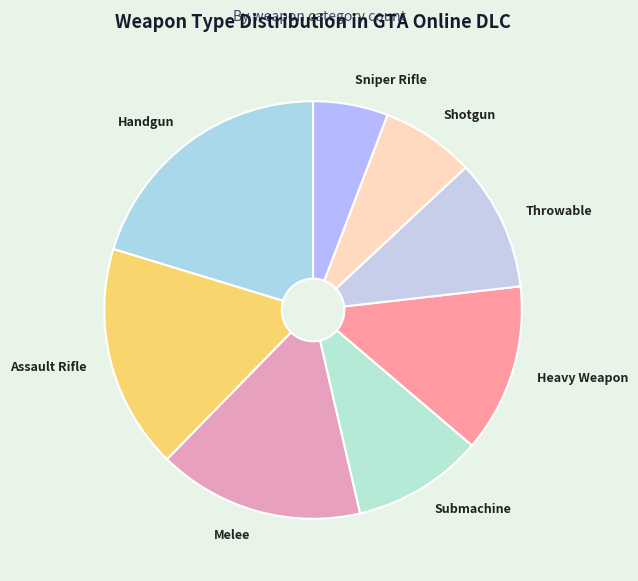

True or false: Assault Rifle accounts for 8% of the total.

False